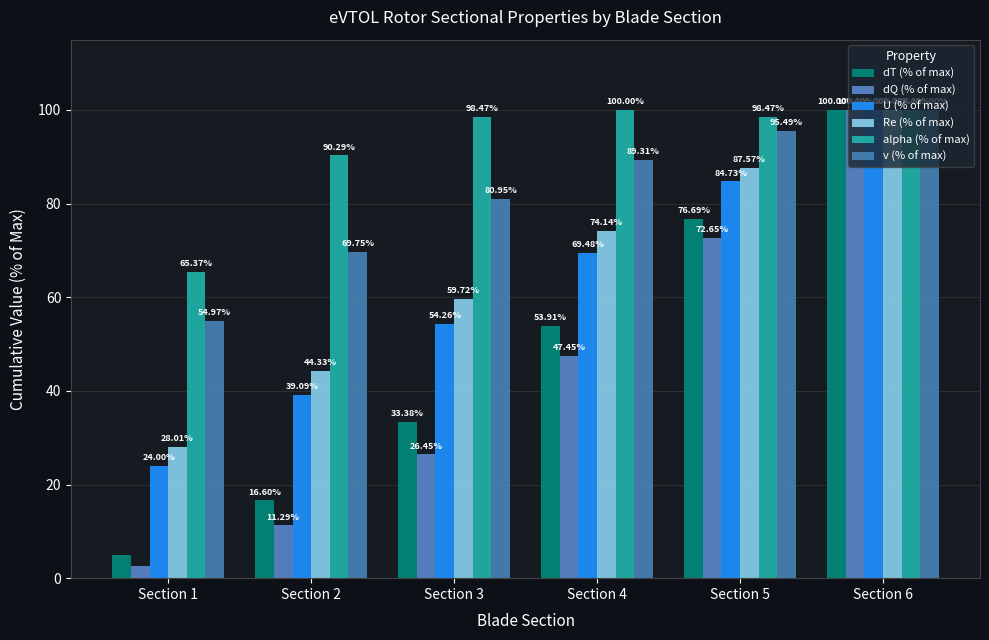

At which category does the chart reach its peak across all series?

Section 6